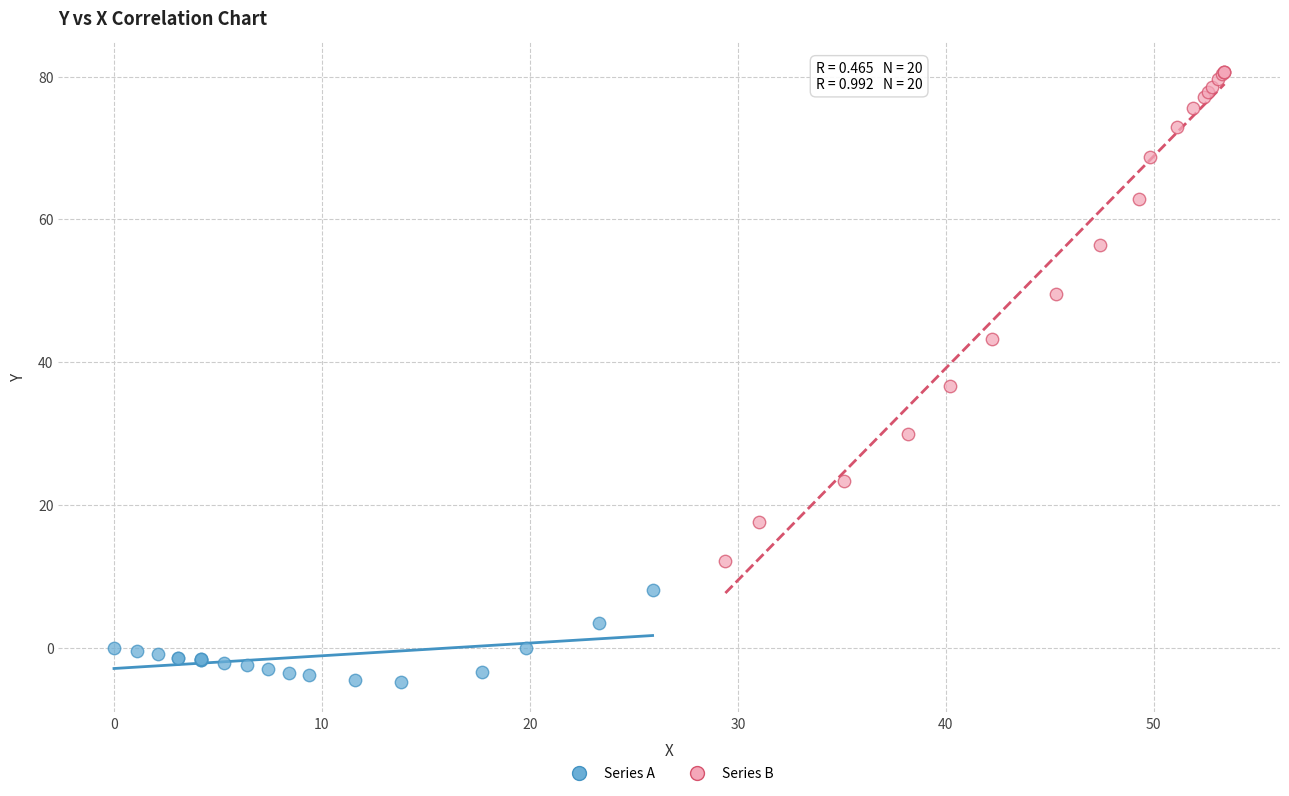

Which series has the largest Y range (max minus min)?

Series B